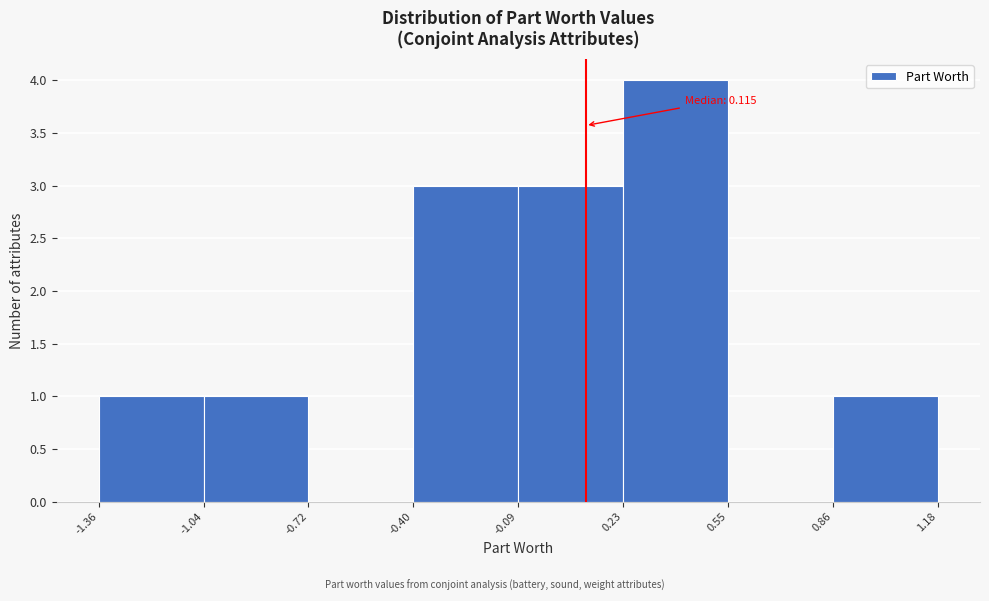

Which range on the x-axis has the tallest bar?

0.23 to 0.55